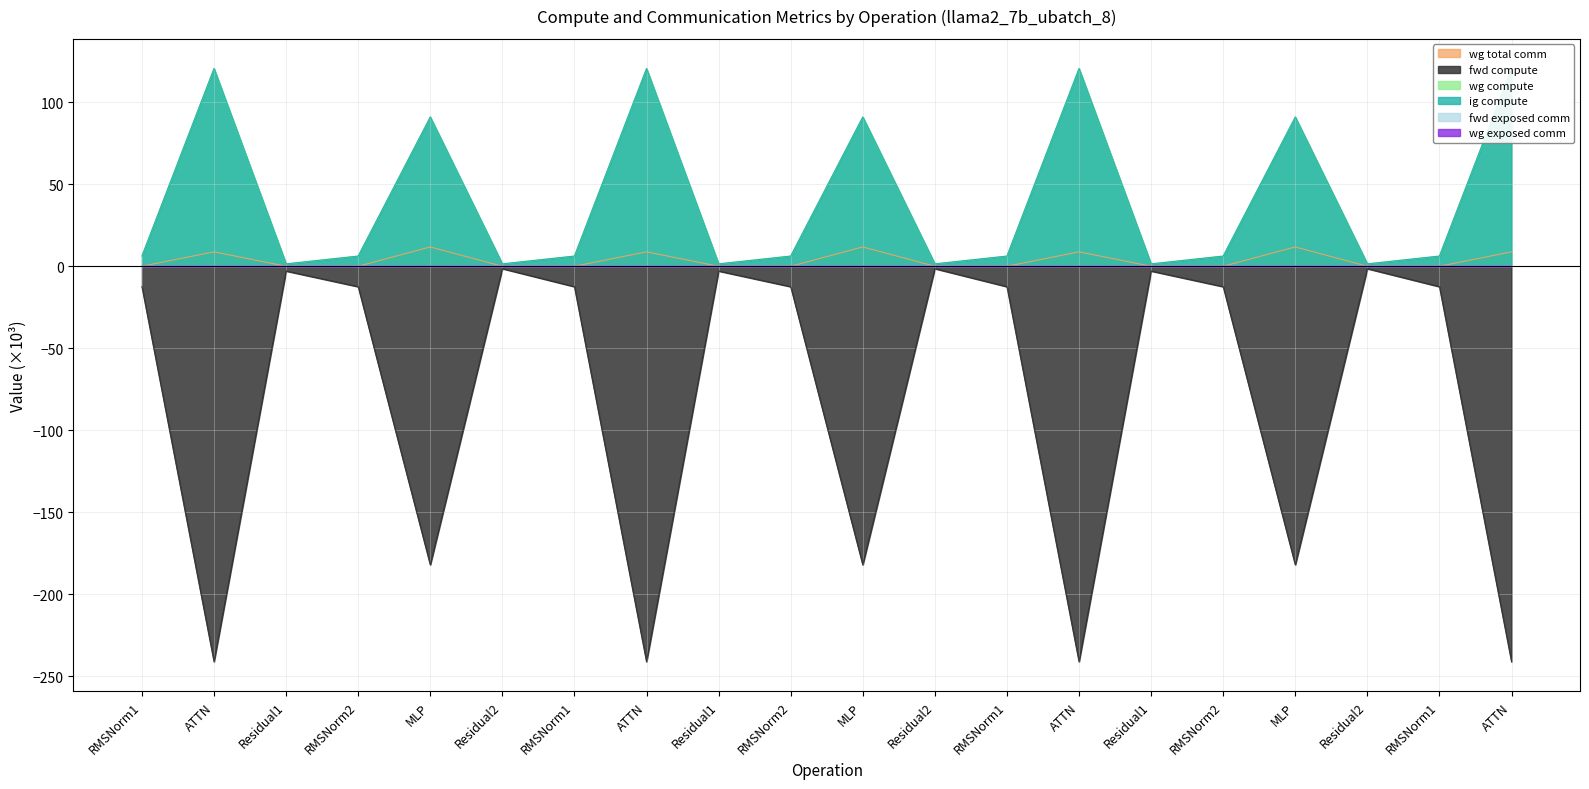

Is it true that ig compute equals 168.7 at ATTN?

False